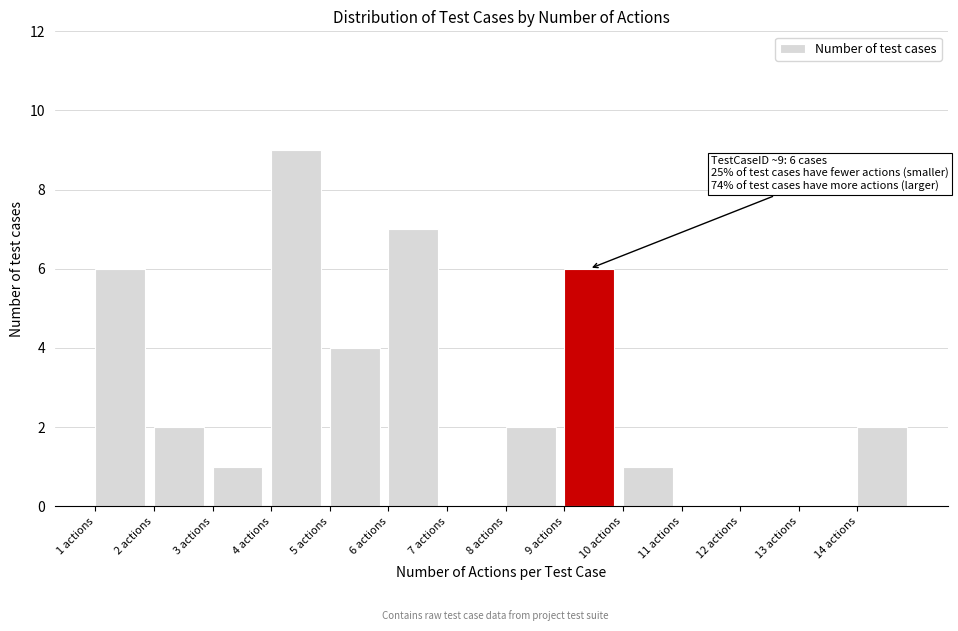

Which range on the x-axis has the tallest bar?

4 to 5